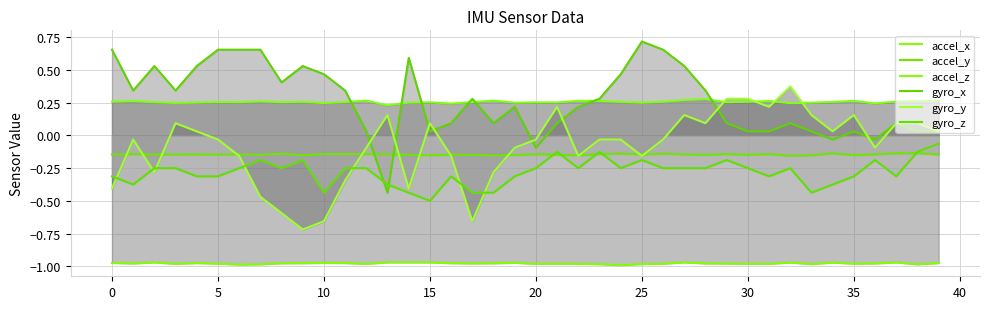

At which category is the sum across all series the highest?

27